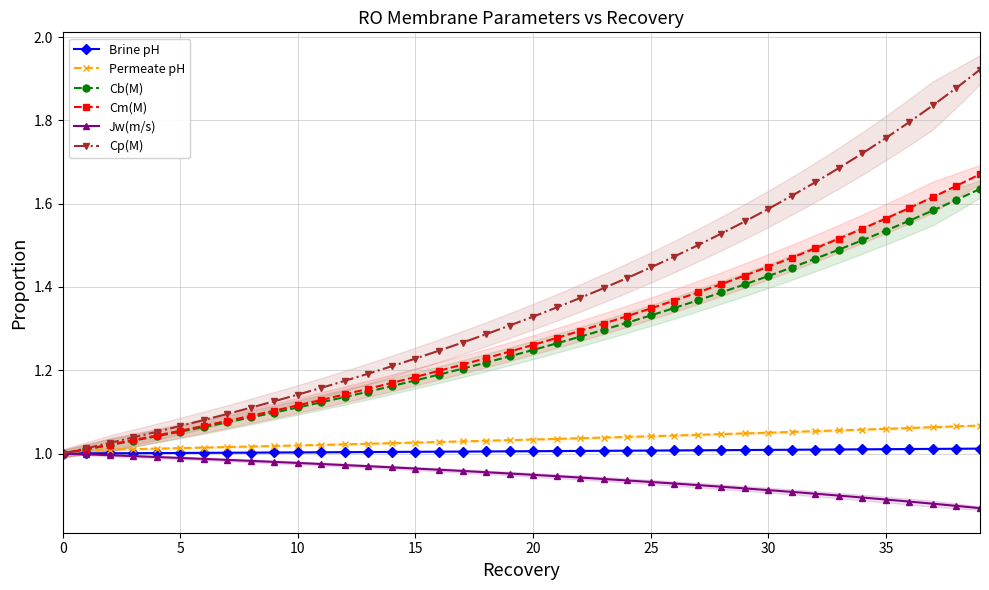

Does the chart have visible grid lines?

Yes